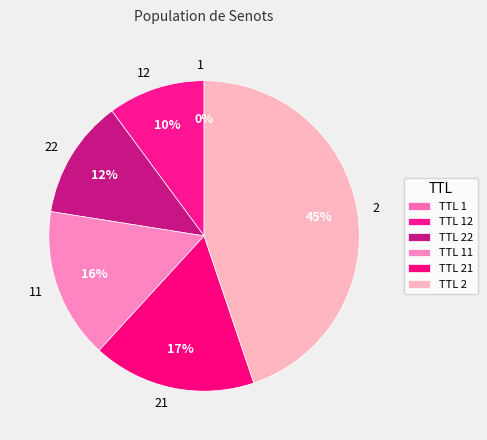

Is it true that 22 is 5% of the pie?

False